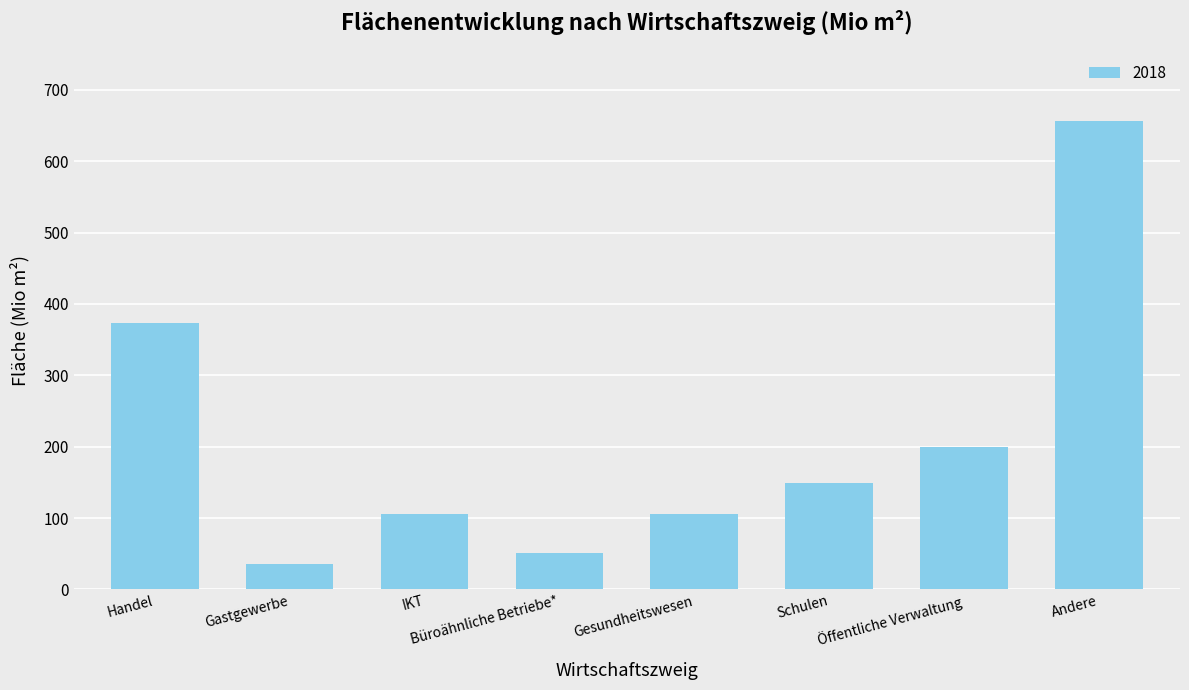

At which category does the chart reach its minimum across all series?

Gastgewerbe